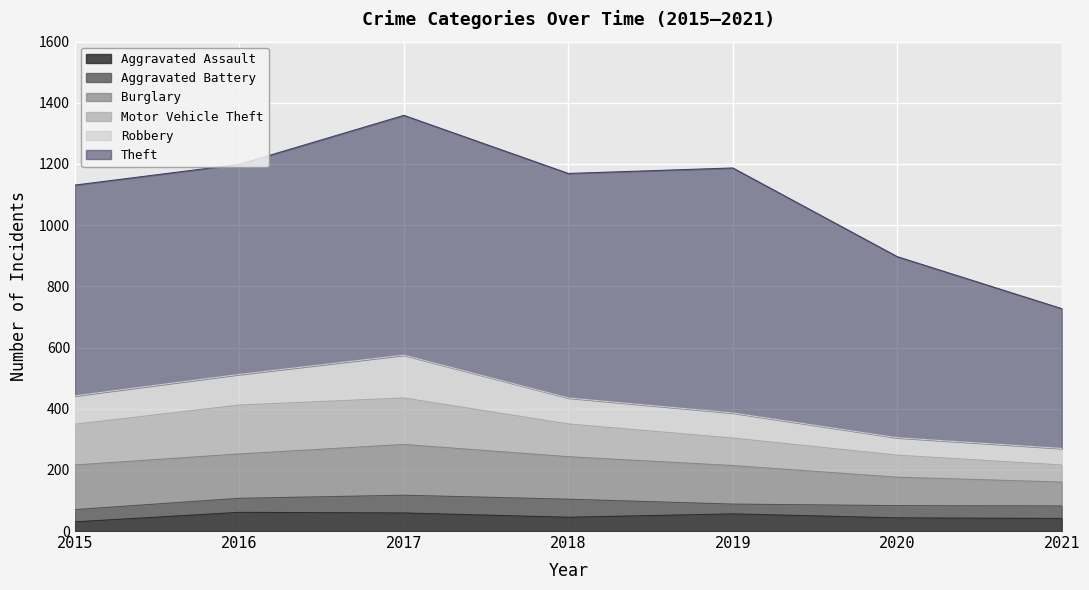

How many lines are shown in the chart?

6